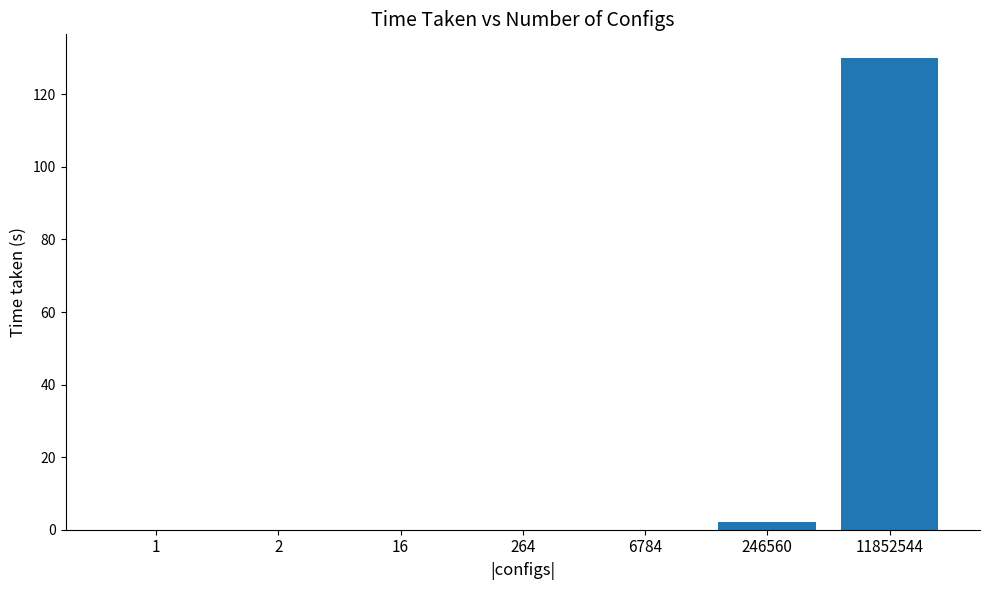

Are the bars grouped side by side (vs. stacked)?

No